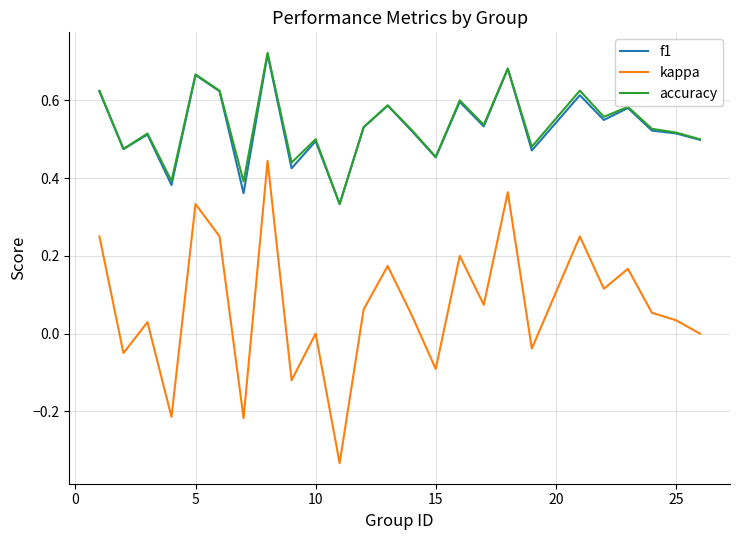

What is the difference between the maximum and minimum values in the kappa series?

0.8